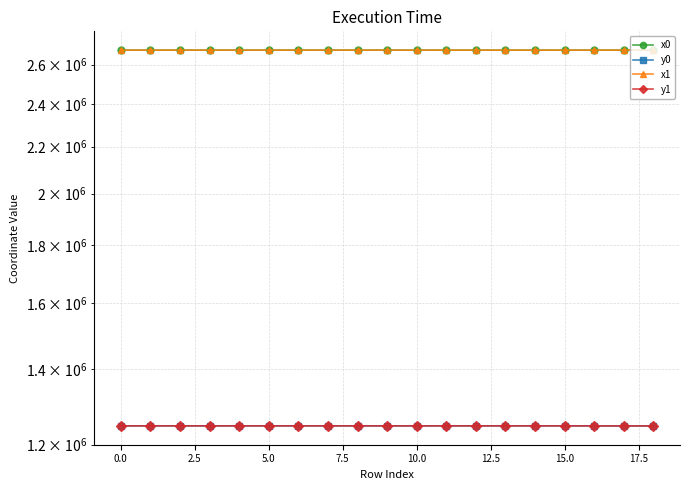

How many values in the x0 series are below 2677349?

8